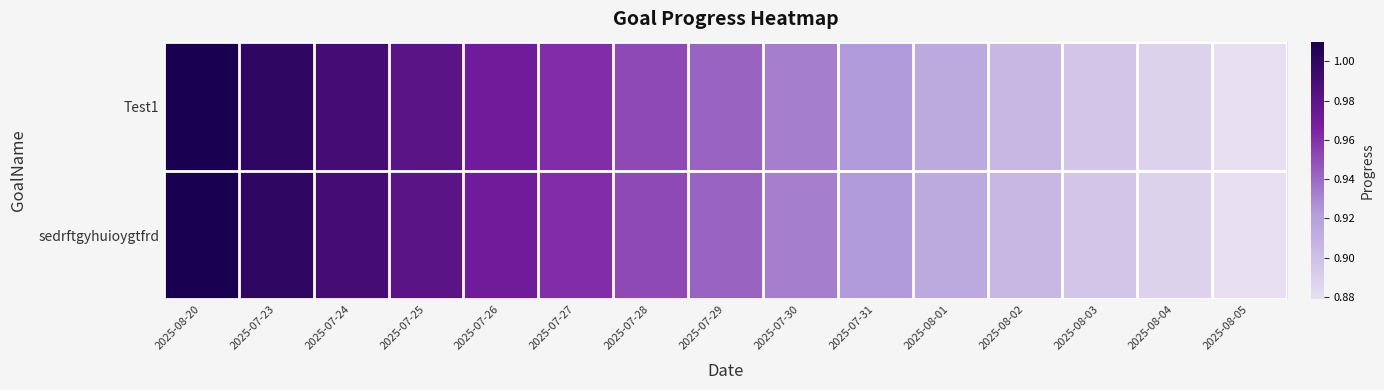

Reading left to right, extract all data points from this chart.

Test1: 2025-08-20=1.0	2025-07-23=1.0	2025-07-24=1.0	2025-07-25=1.0	2025-07-26=1.0	2025-07-27=1.0	2025-07-28=1.0	2025-07-29=0.9	2025-07-30=0.9	2025-07-31=0.9	2025-08-01=0.9	2025-08-02=0.9	2025-08-03=0.9	2025-08-04=0.9	2025-08-05=0.9
sedrftgyhuioygtfrd: 2025-08-20=1.0	2025-07-23=1.0	2025-07-24=1.0	2025-07-25=1.0	2025-07-26=1.0	2025-07-27=1.0	2025-07-28=1.0	2025-07-29=0.9	2025-07-30=0.9	2025-07-31=0.9	2025-08-01=0.9	2025-08-02=0.9	2025-08-03=0.9	2025-08-04=0.9	2025-08-05=0.9